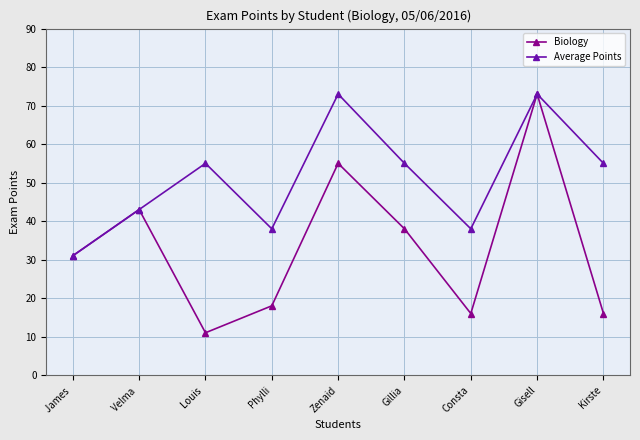

In Biology, how many points are lower than both neighbors (excluding endpoints)?

2